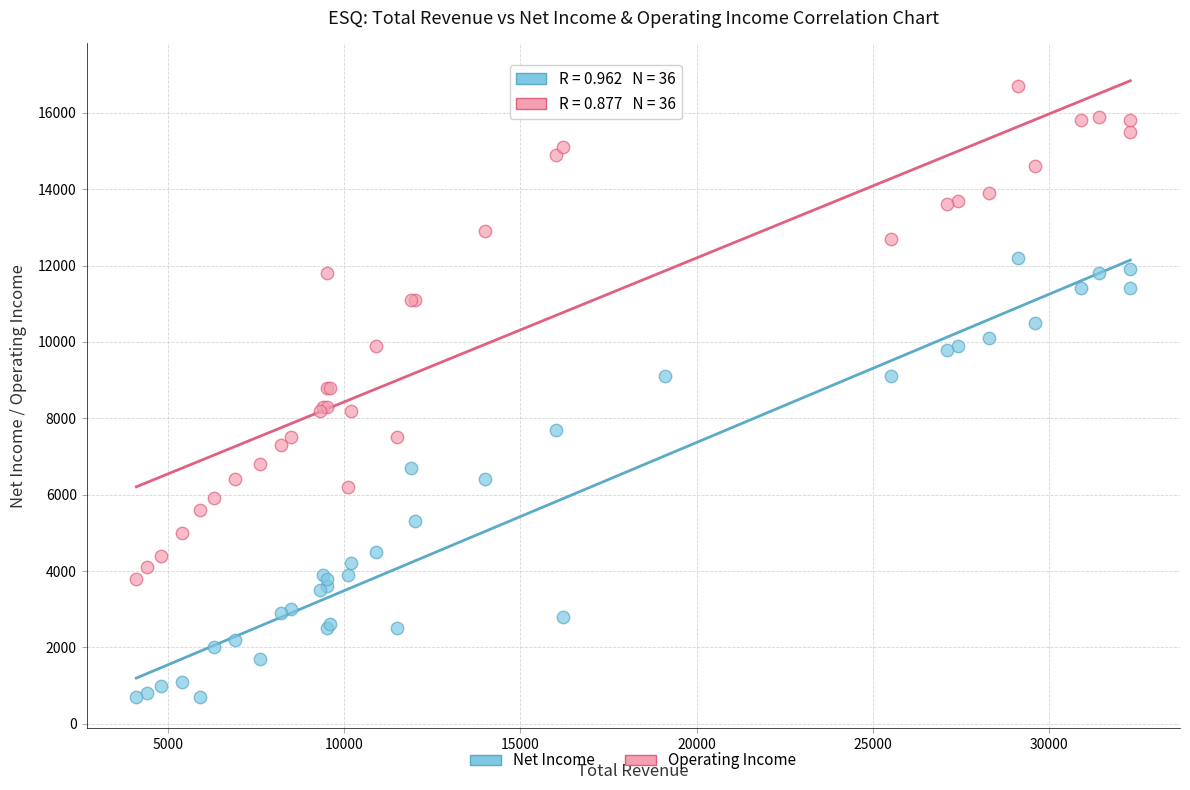

Which series reaches the minimum Y coordinate?

Net Income